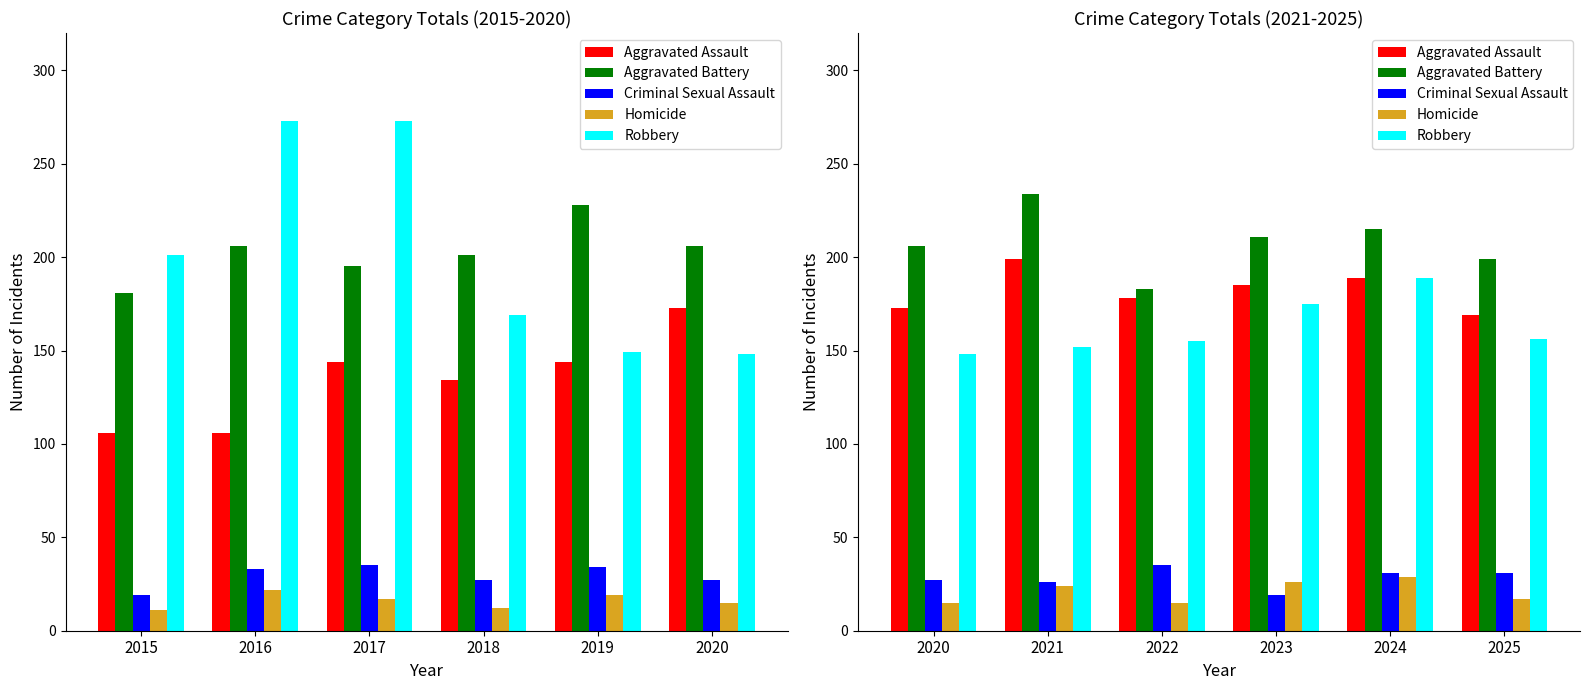

What is the total value across all series at 2025?

572